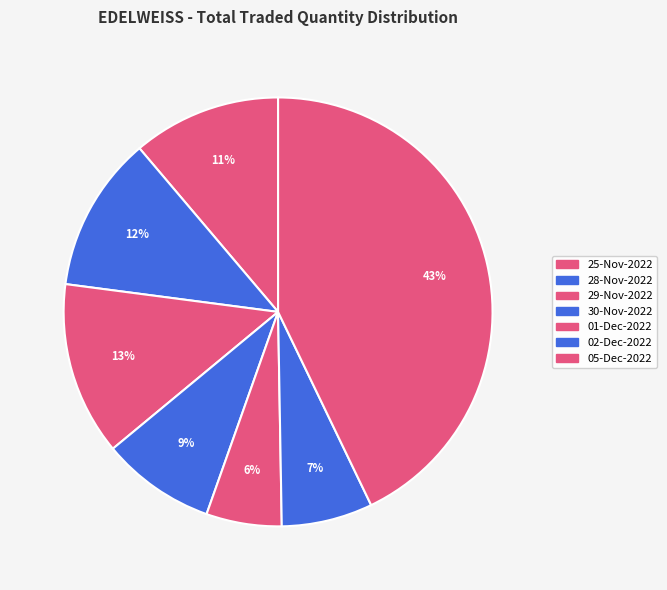

How many slices are in this pie chart?

7